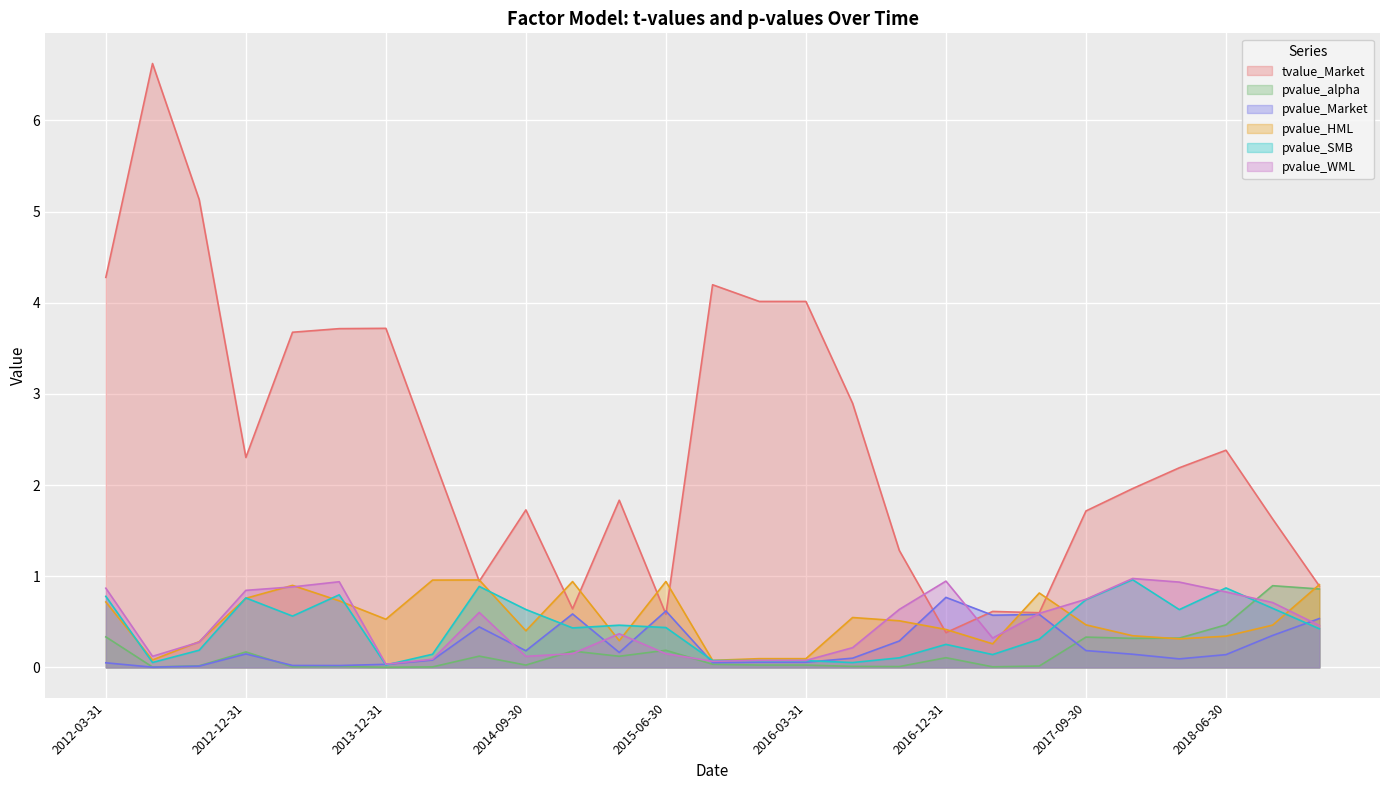

Between which two adjacent categories do pvalue_SMB and pvalue_WML first intersect?

2013-12-31 and 2014-03-31